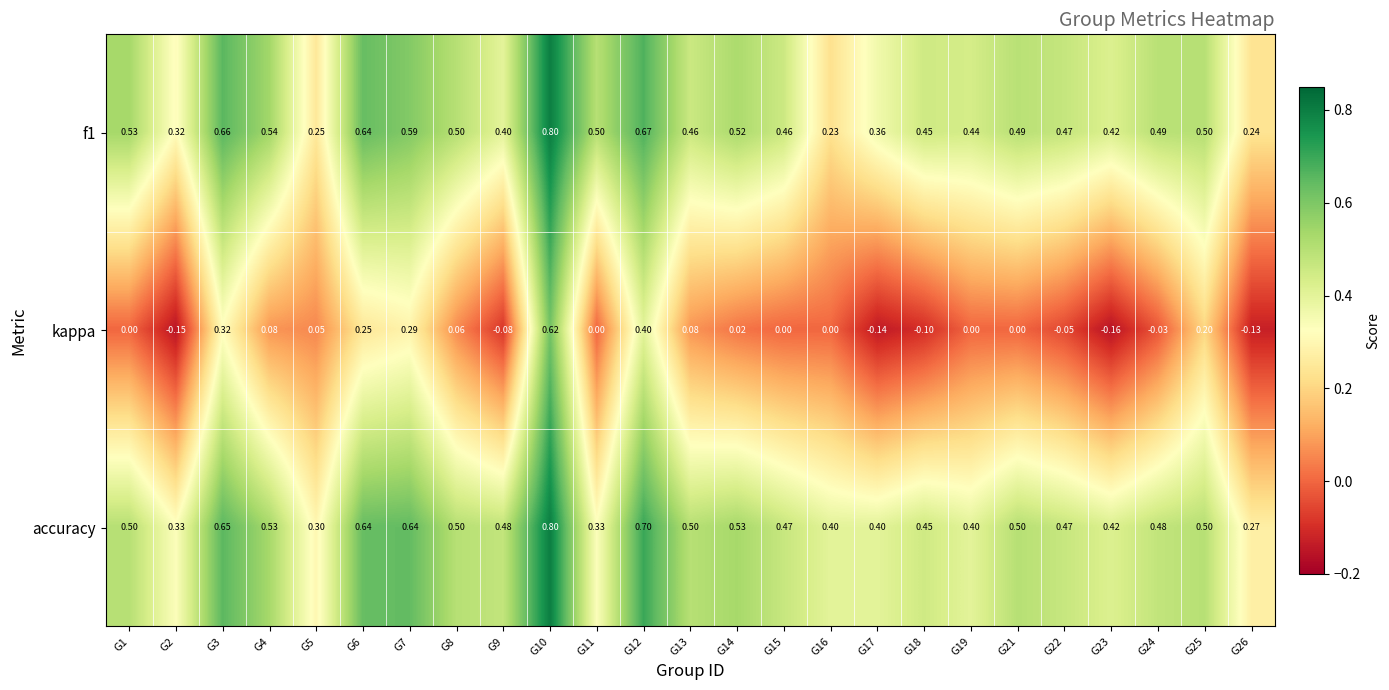

Between G2 and G17, which series saw the biggest shift?

accuracy